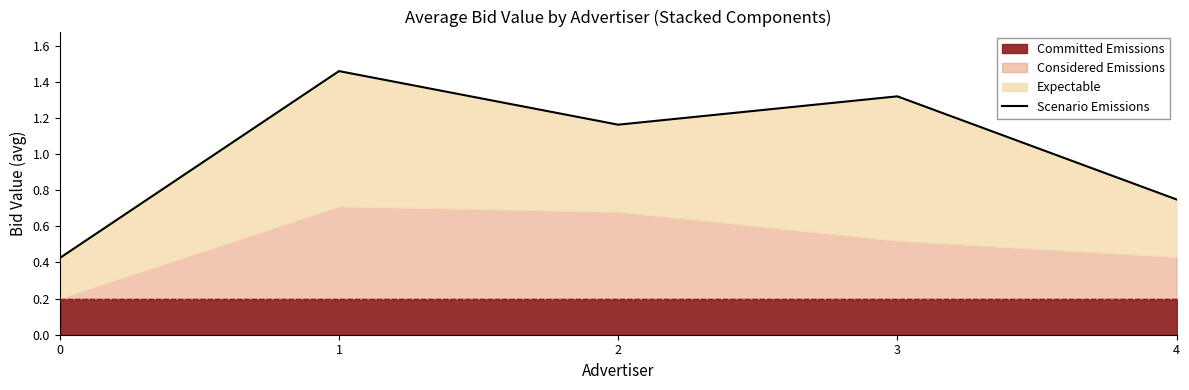

At which category does the data reach its first local valley?

2